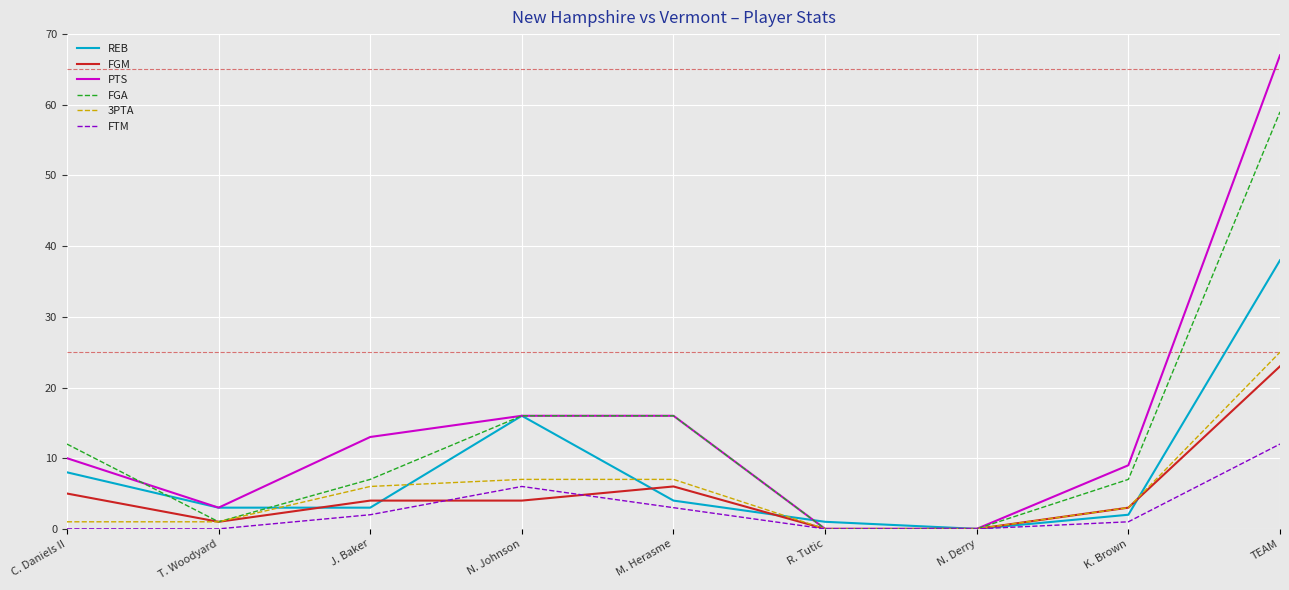

Which series changed the most between T. Woodyard and M. Herasme?

FGA